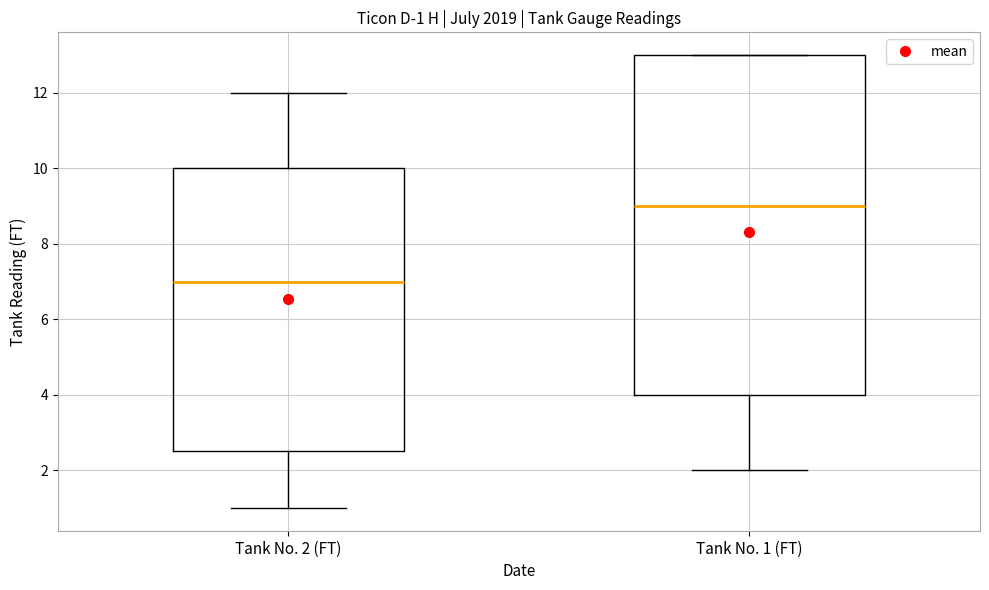

Which box's median line is the highest?

Tank No. 1 (FT)